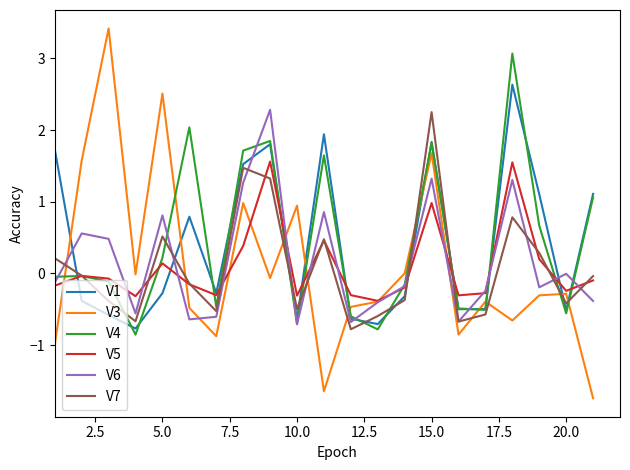

Which series has the largest range (max minus min)?

V3